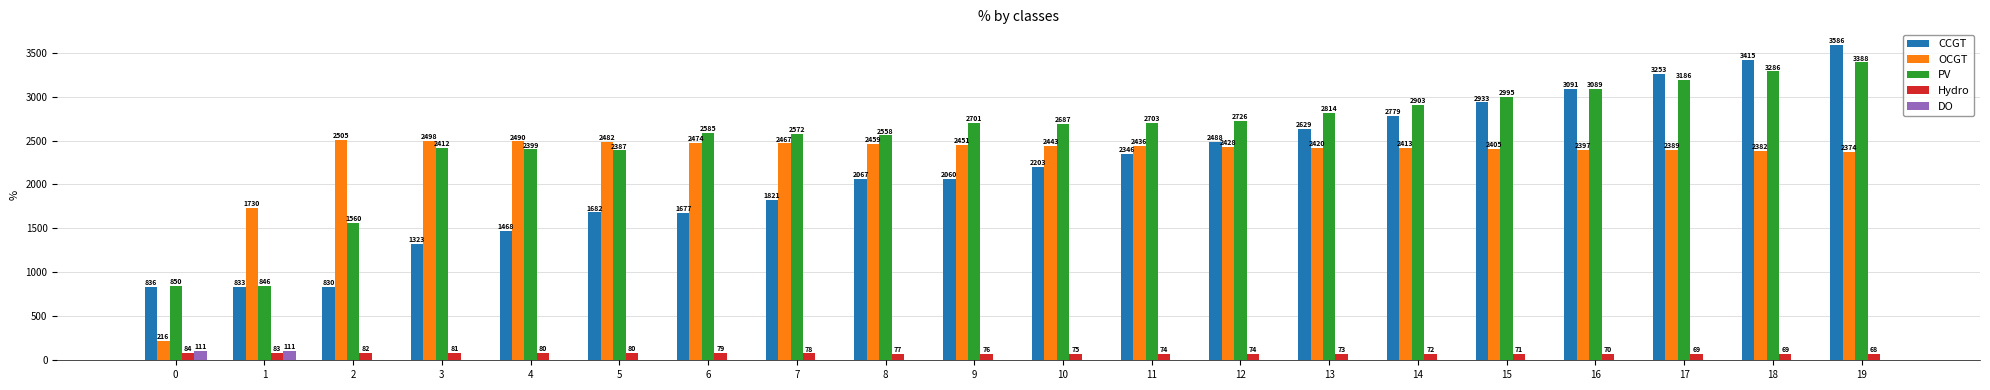

The PV series shows 1372 at 1. True or false?

False